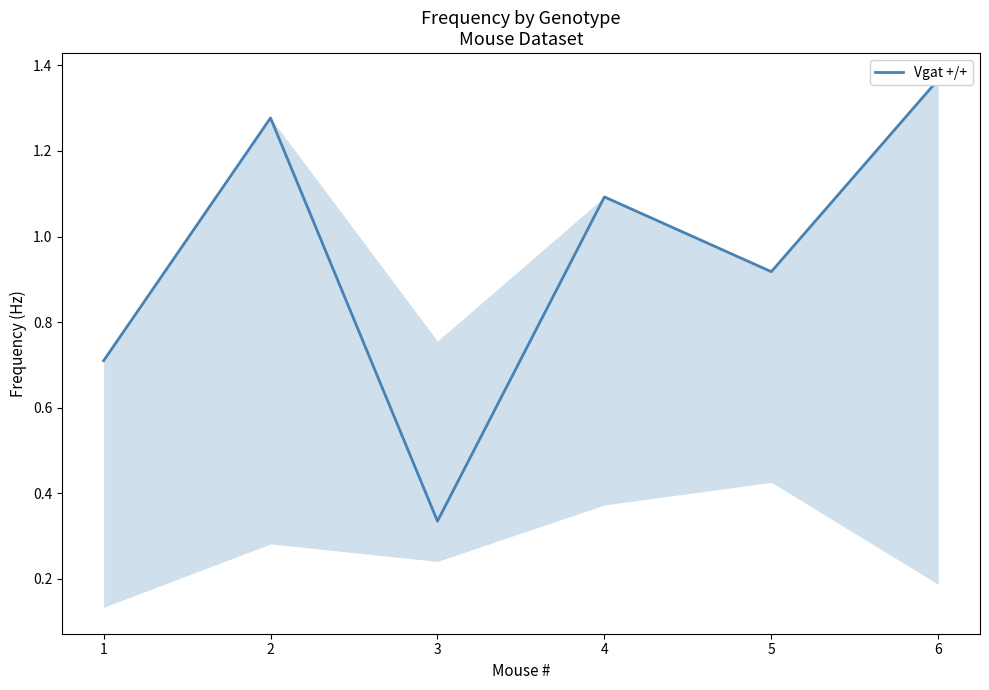

Where is Nms-Vgat +/- nearest to the value 0?

3